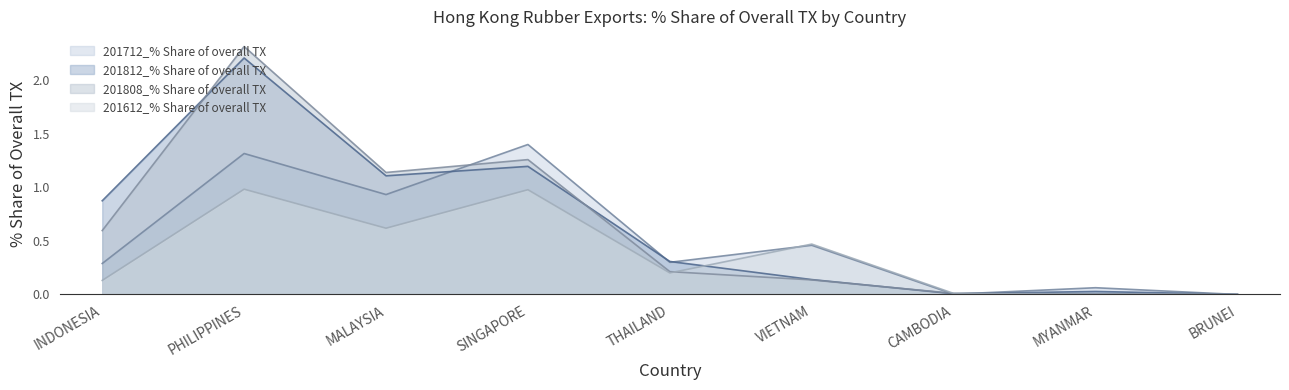

List the labels in order of 201612_% Share of overall TX value, largest first.

PHILIPPINES, SINGAPORE, MALAYSIA, VIETNAM, THAILAND, INDONESIA, CAMBODIA, MYANMAR, BRUNEI